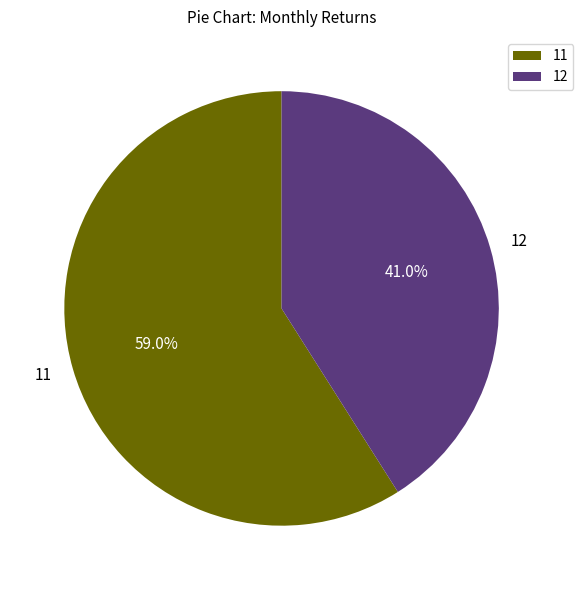

What is the largest slice in the pie chart?

11